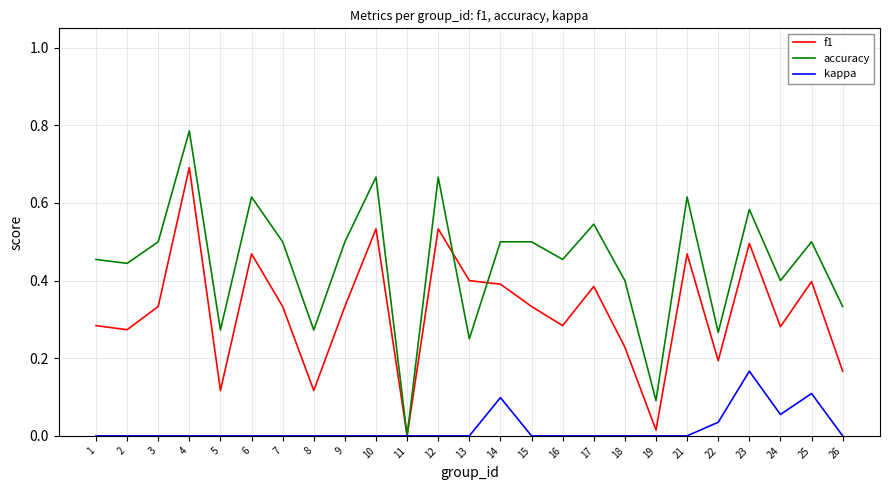

The accuracy series shows 0.7 at 15. True or false?

False